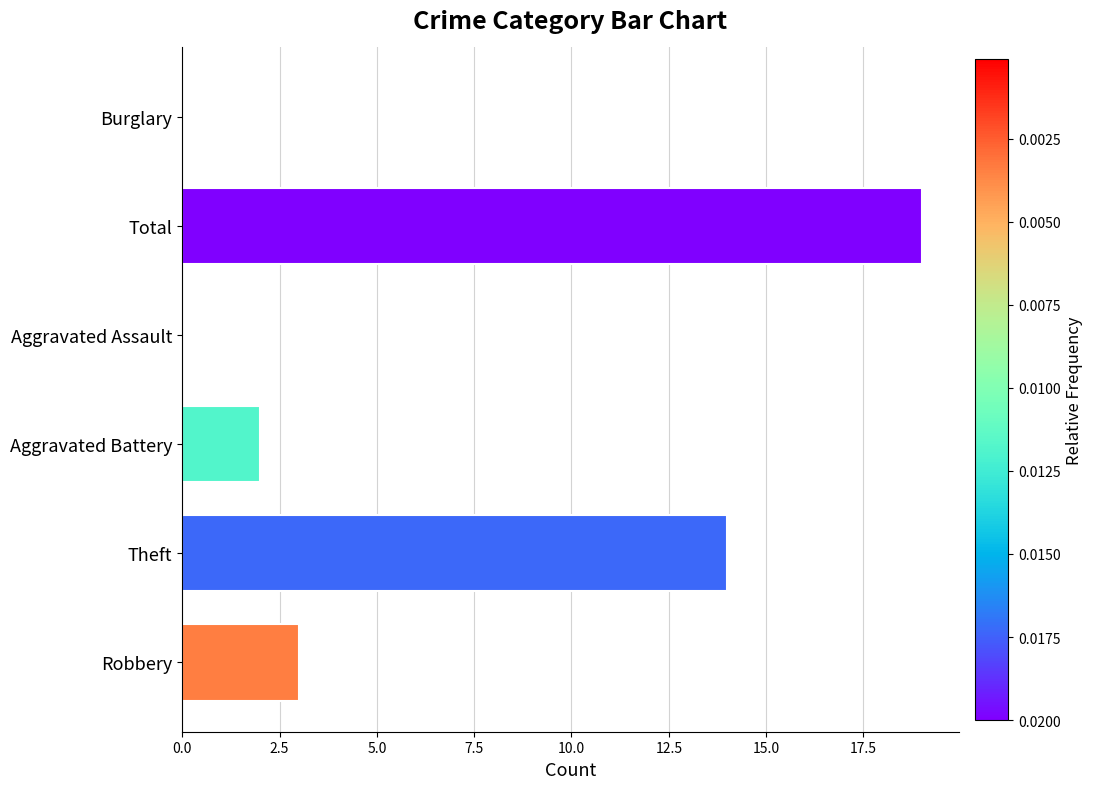

The chart shows a value of -11 at Burglary. True or false?

False